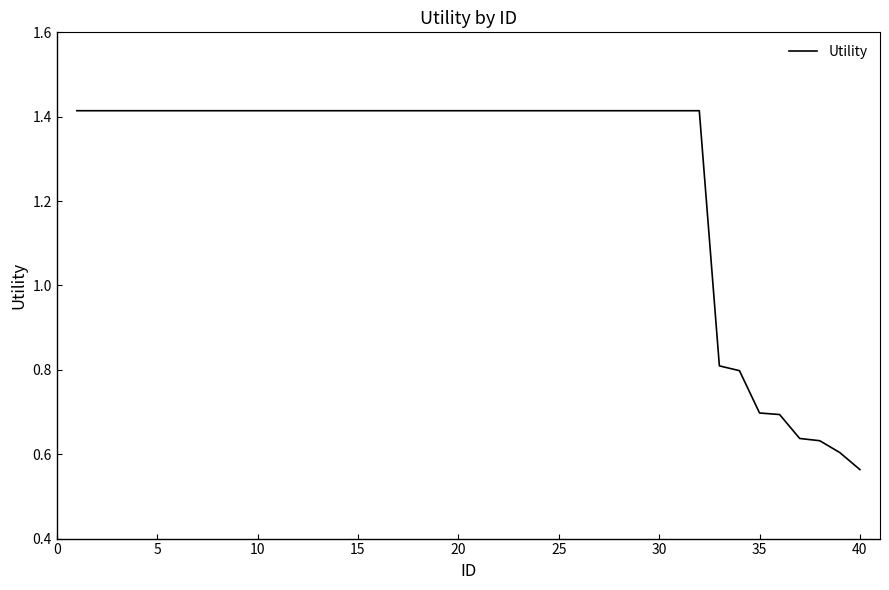

How many lines are shown in the chart?

1